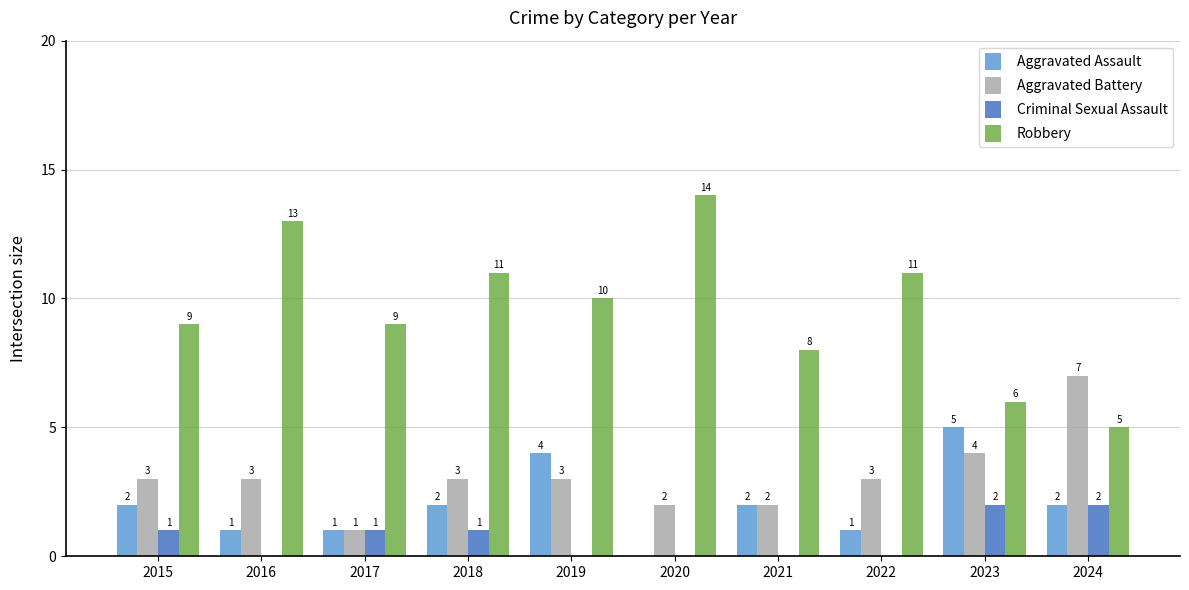

What is the greatest value displayed?

14